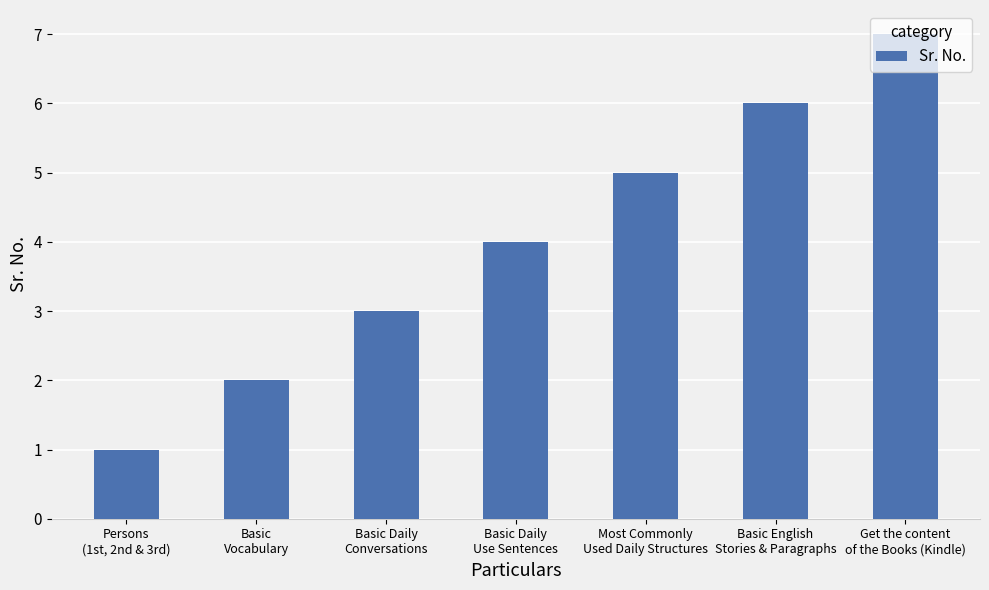

What is the change in value from Persons
(1st, 2nd & 3rd) to Get the content
of the Books (Kindle)?

+6